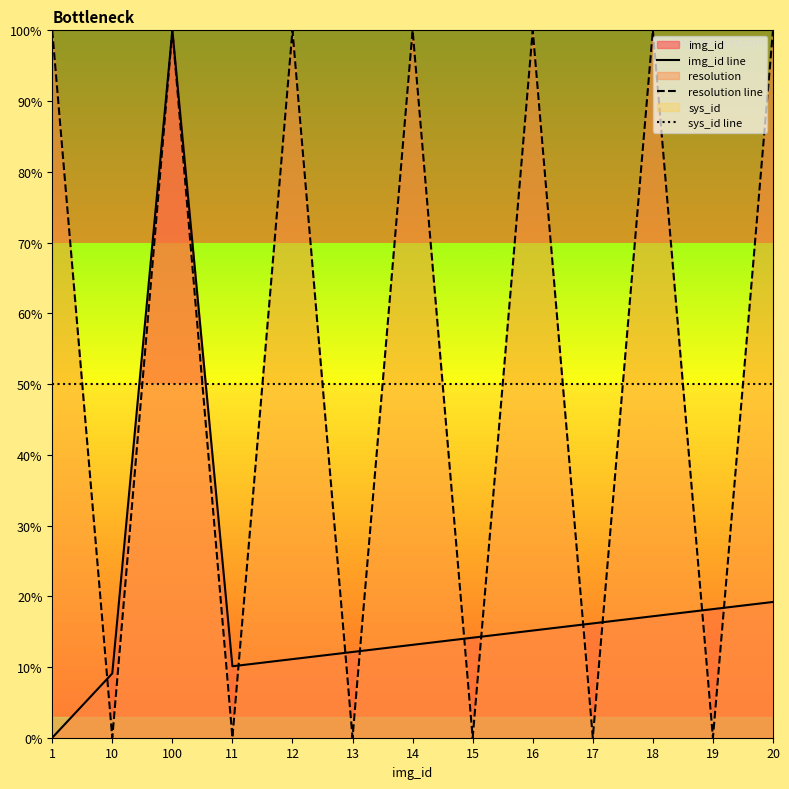

Which series has the largest total across all categories?

resolution line